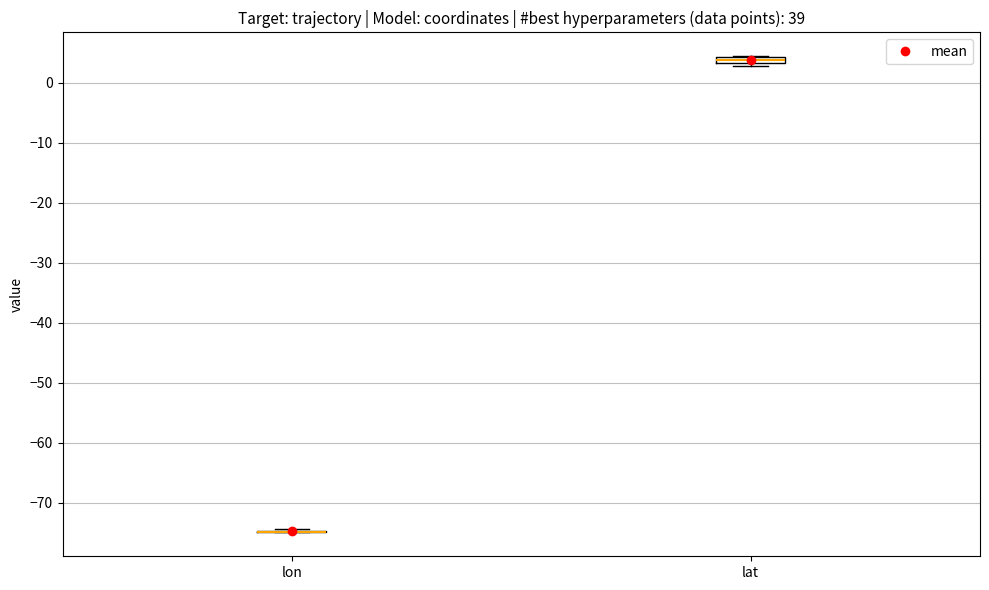

Where is the upper edge of the box for lat on the y-axis? The values are not printed on the chart, so give them approximately, as read against the axis.

4